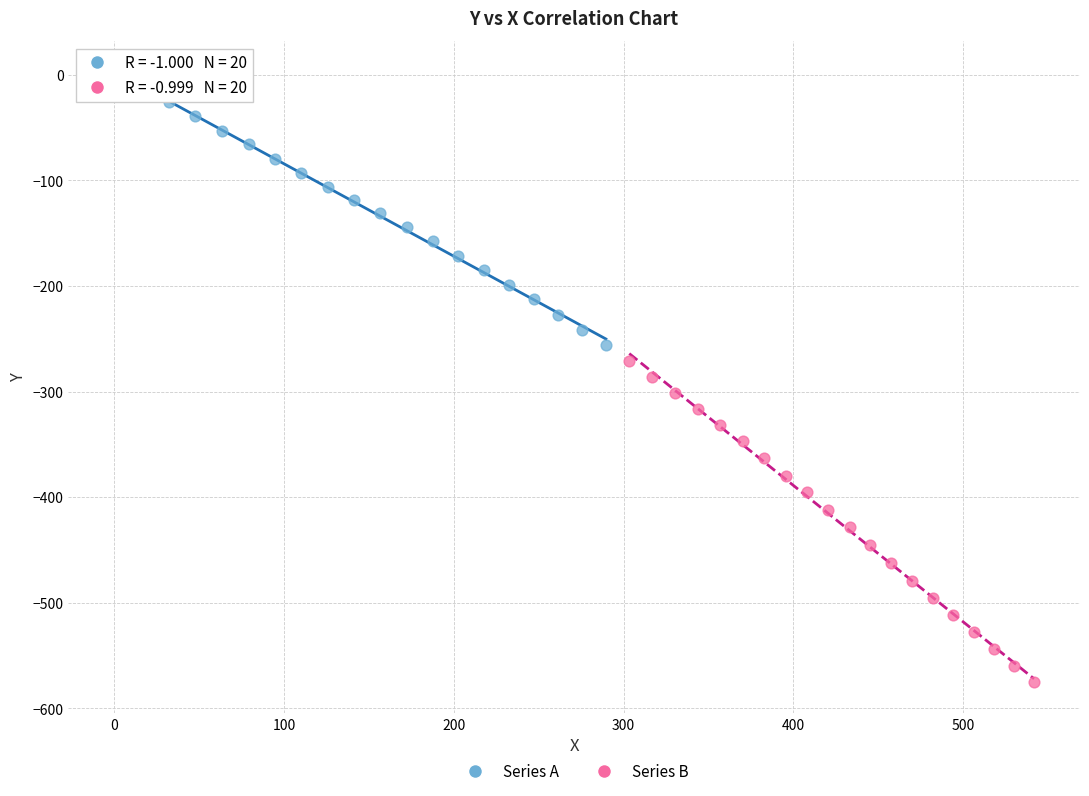

What are all the series names shown in the legend?

Series A, Series B